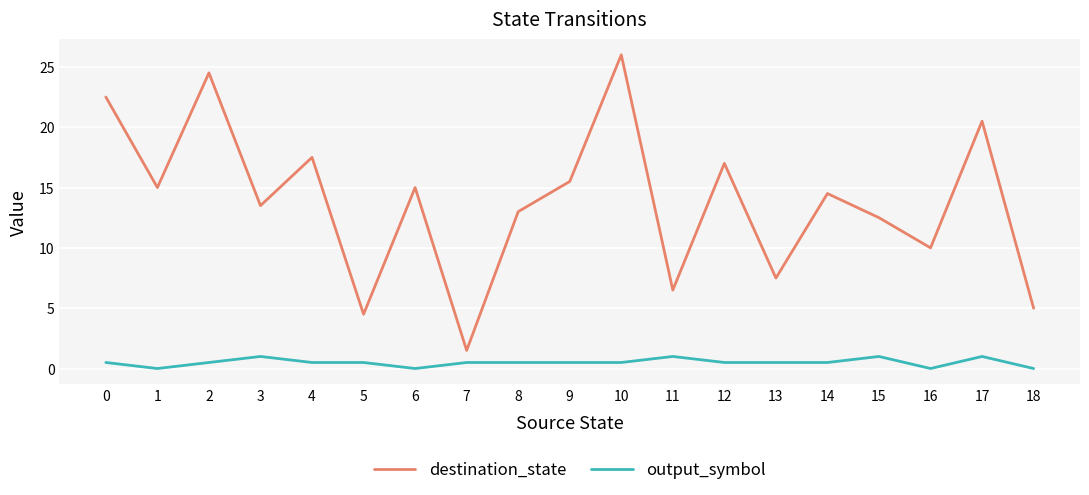

Which series has the largest total across all categories?

destination_state